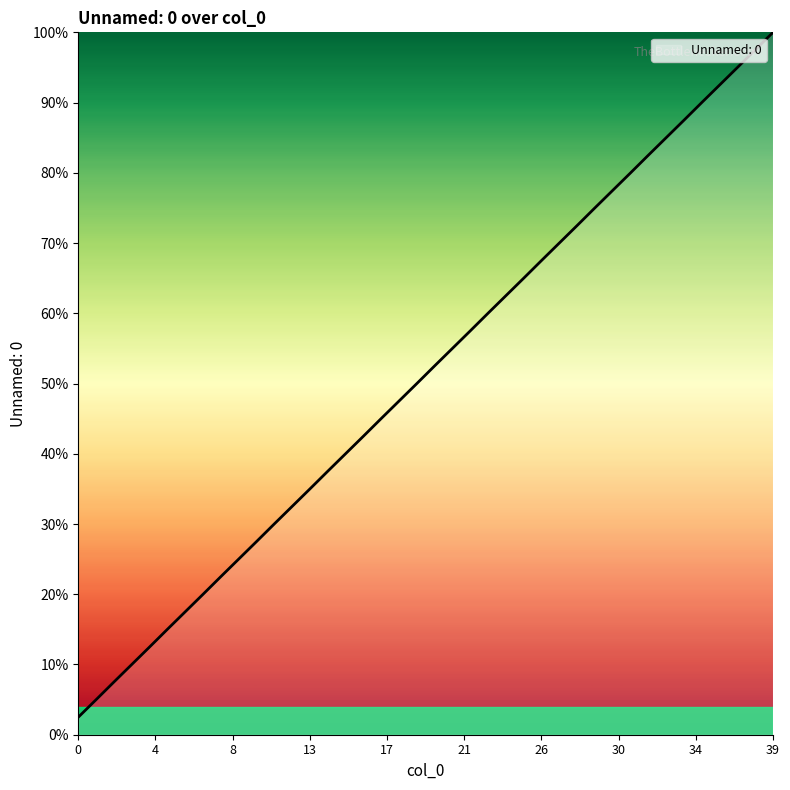

What is the greatest value displayed?

100.0